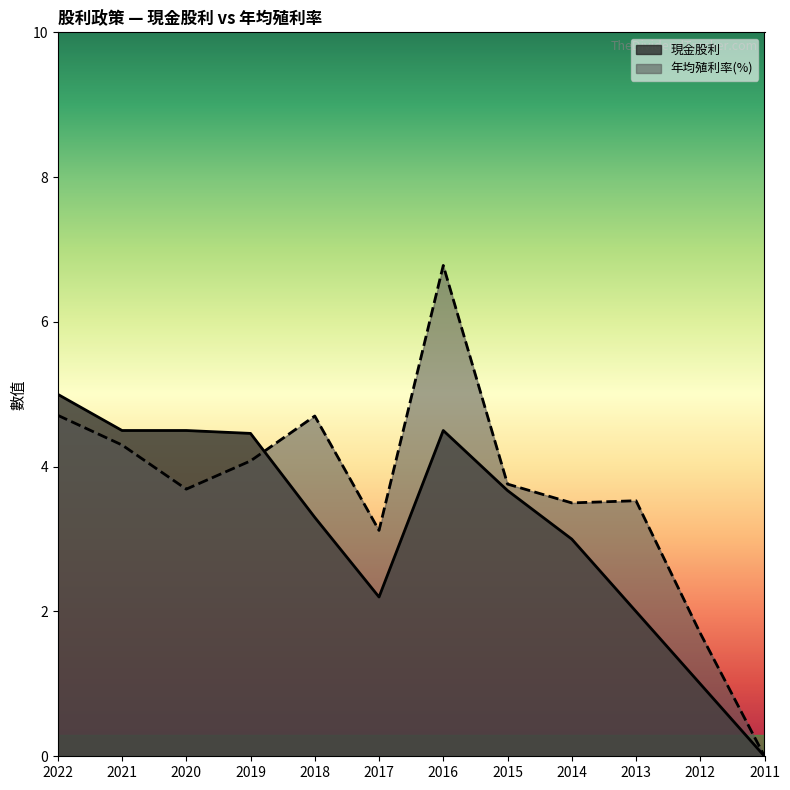

Count the number of categories in the chart.

12